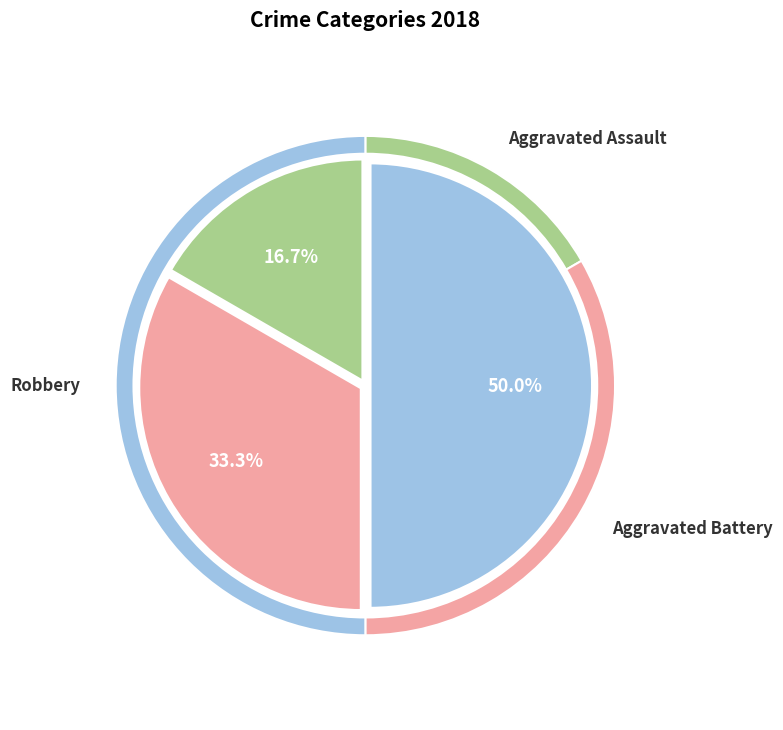

To the nearest percent, what portion does Robbery represent?

50%